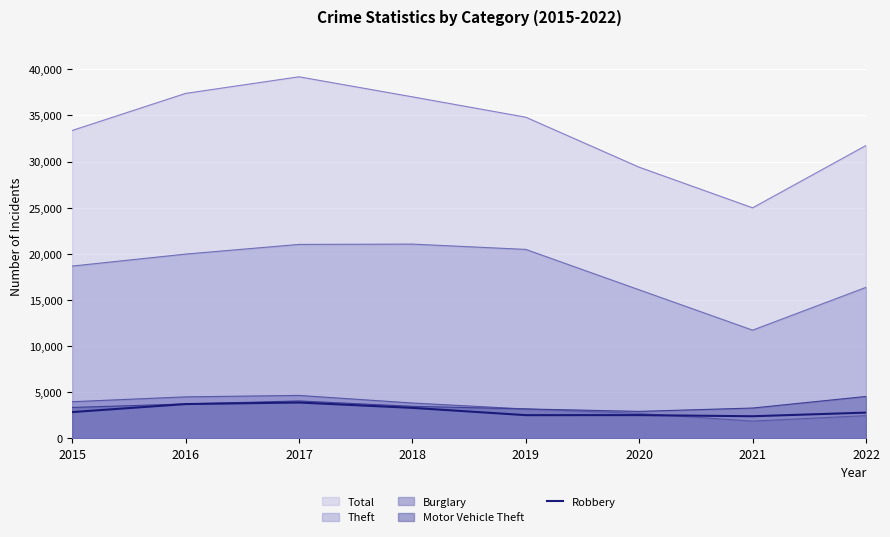

Where is the first local maximum?

2017